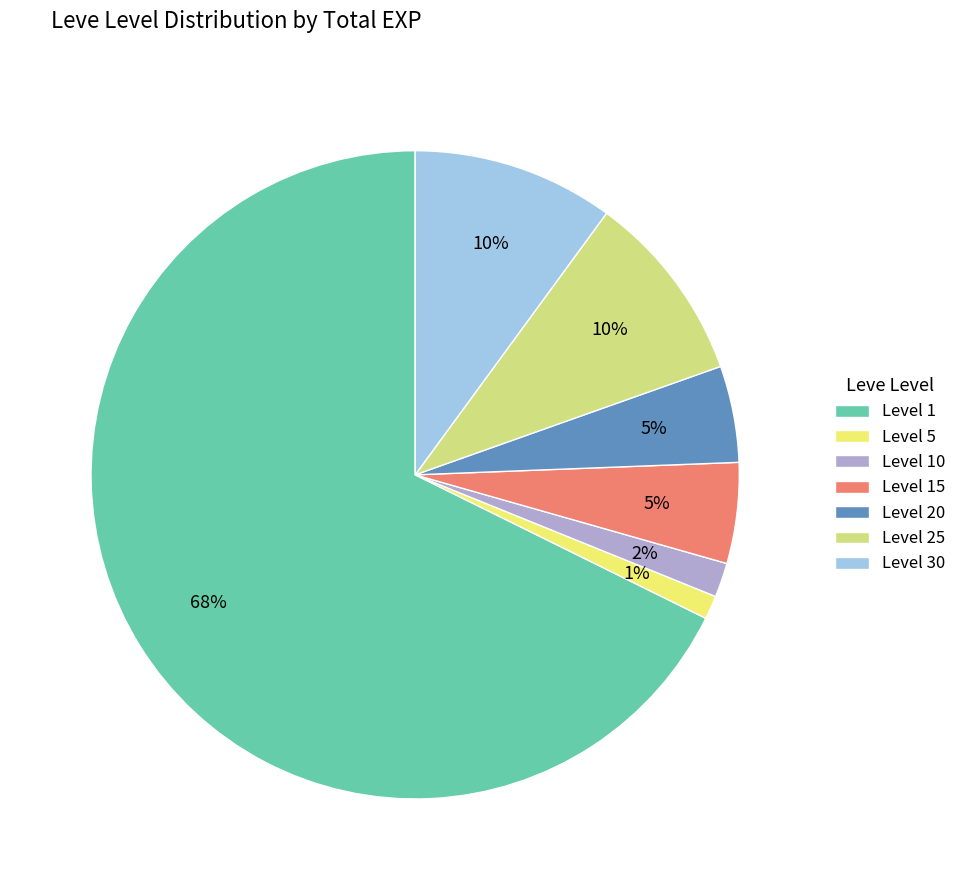

To the nearest percent, what is the combined percentage of Level 1 and Level 10?

69%